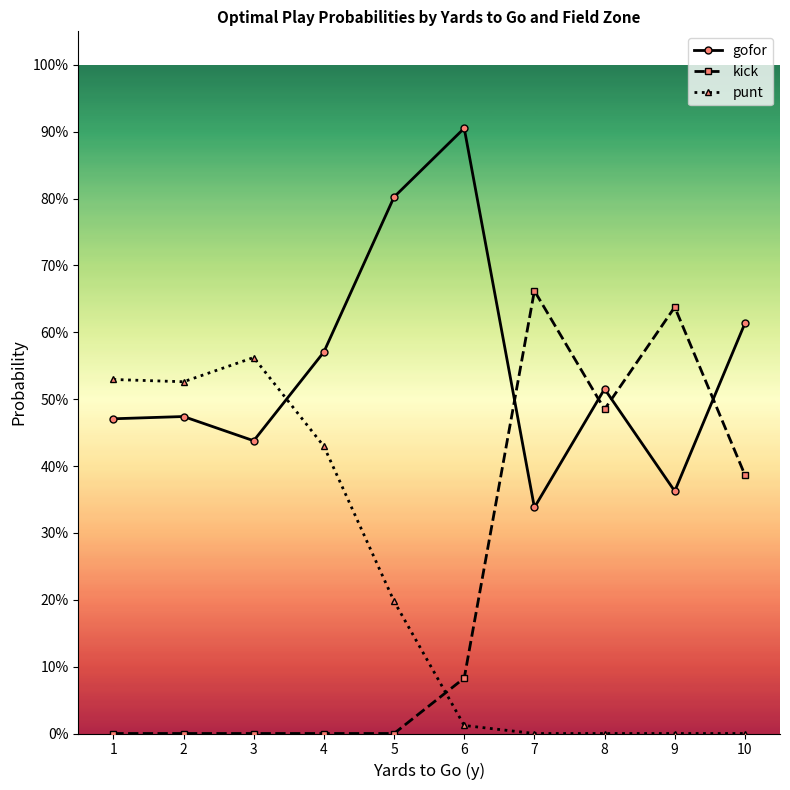

At how many categories does at least one series exceed 0?

10